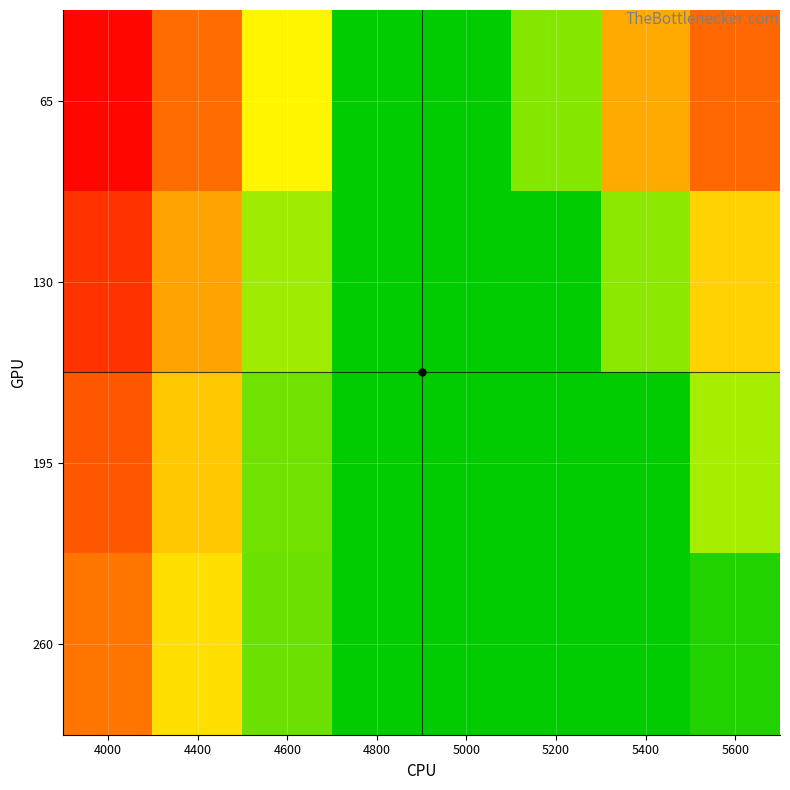

Reading right to left, extract all data points from this chart.

65: 5600=0.3	5400=0.2	5200=0.1	5000=0.1	4800=0.1	4600=0.2	4400=0.3	4000=0.5
130: 5600=0.2	5400=0.1	5200=0.1	5000=0.1	4800=0.1	4600=0.1	4400=0.2	4000=0.4
195: 5600=0.1	5400=0.1	5200=0.1	5000=0.1	4800=0.1	4600=0.1	4400=0.2	4000=0.3
260: 5600=0.1	5400=0.1	5200=0.1	5000=0.1	4800=0.1	4600=0.1	4400=0.2	4000=0.3